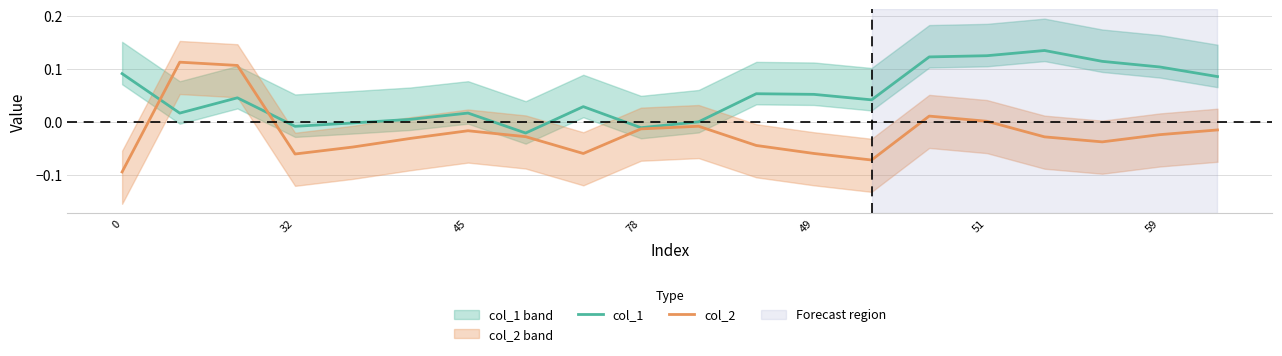

The value of col_1 at 51 is 0.2. True or false?

False